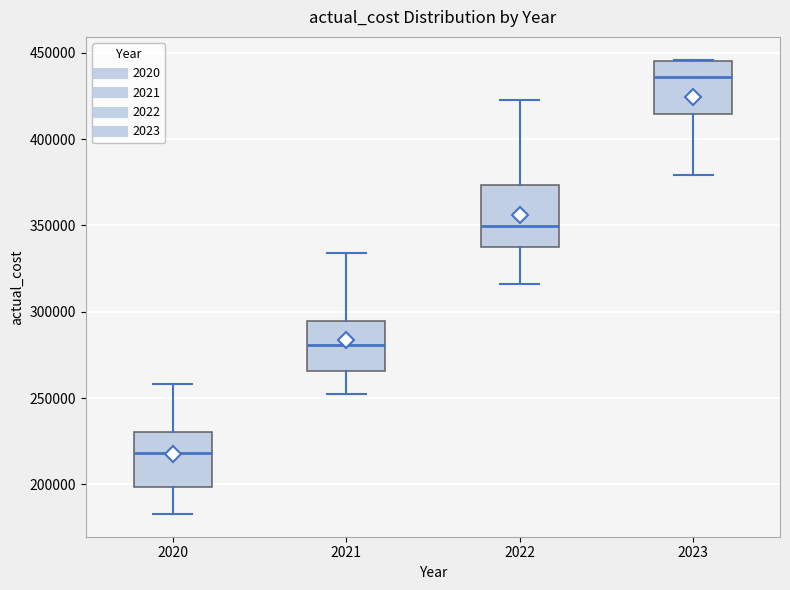

Which box has the highest median line?

2023